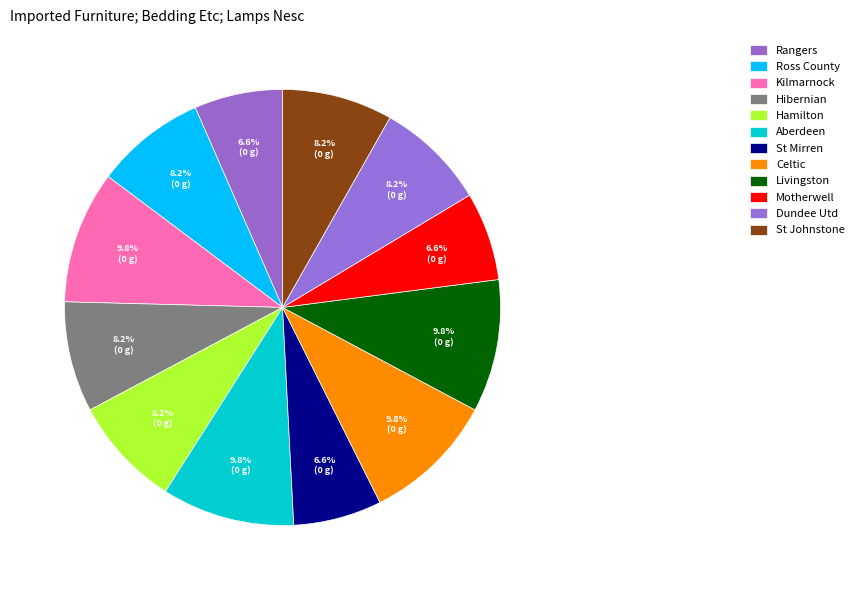

Count the number of slices in the pie.

12